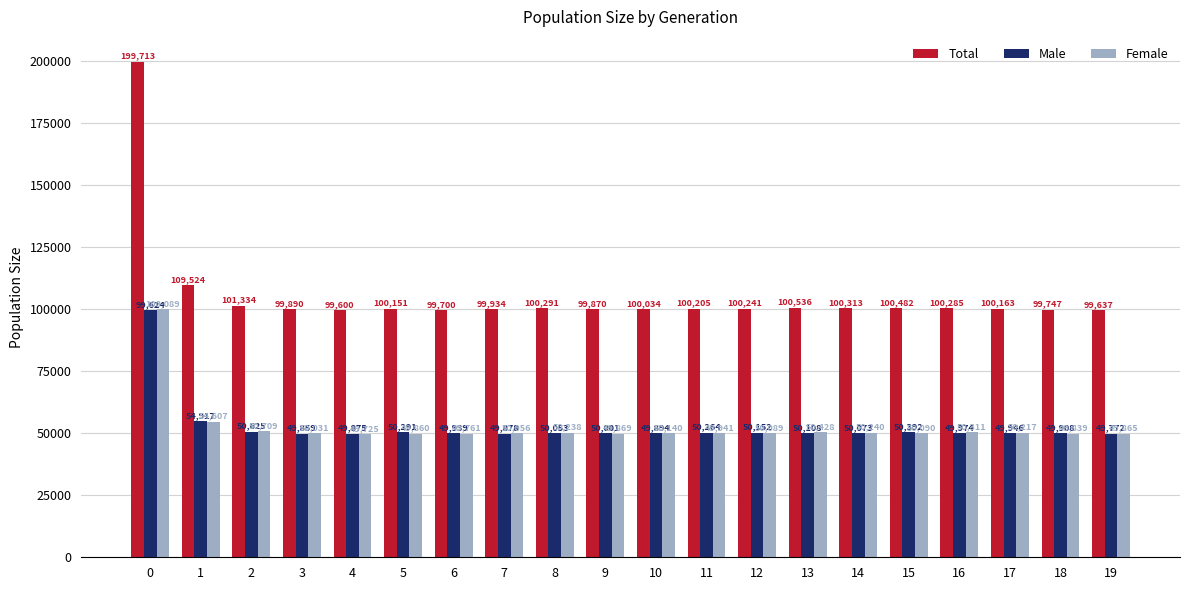

At which category does the chart reach its minimum across all series?

4